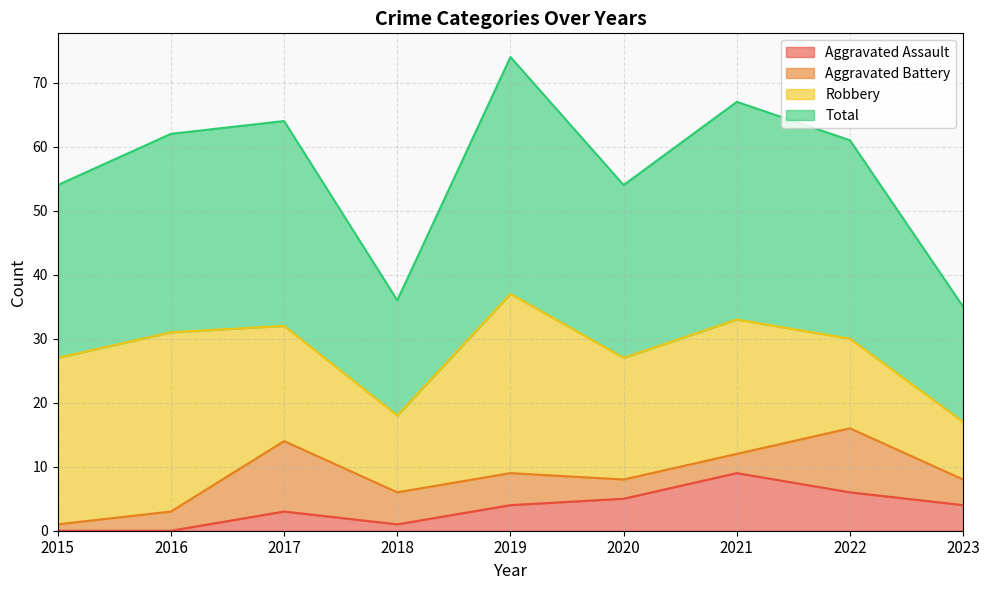

Which category has the highest value in the Aggravated Assault series?

2021